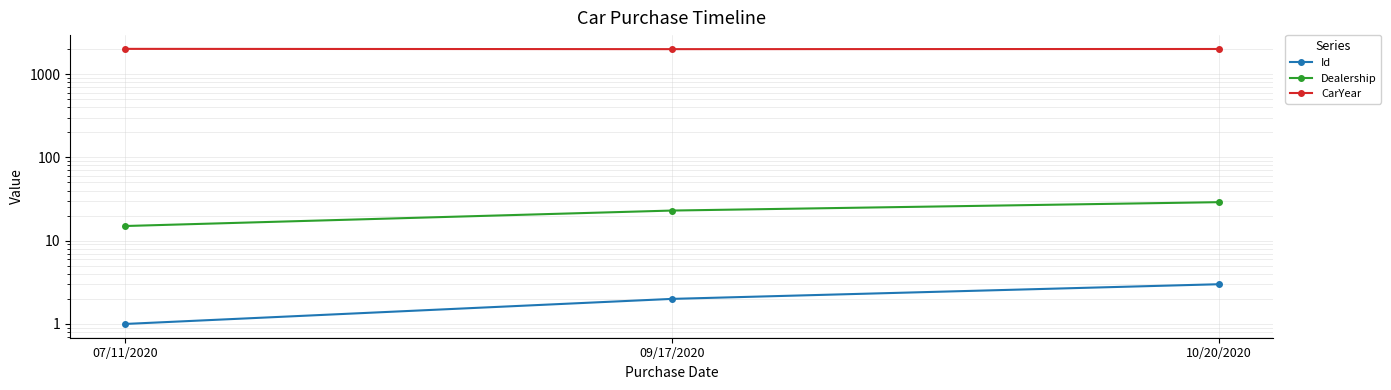

What is the value of the Dealership point at the 2nd from the left?

23